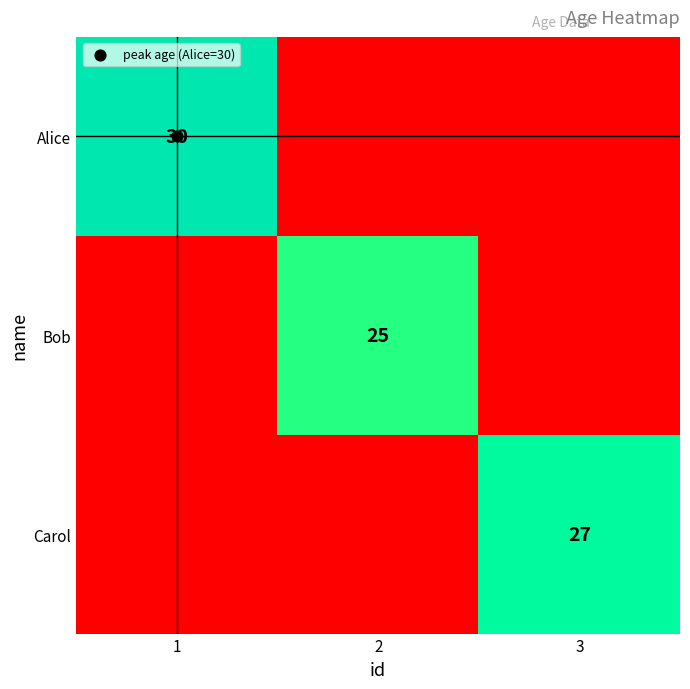

Between 2 and 1, which is larger?

1